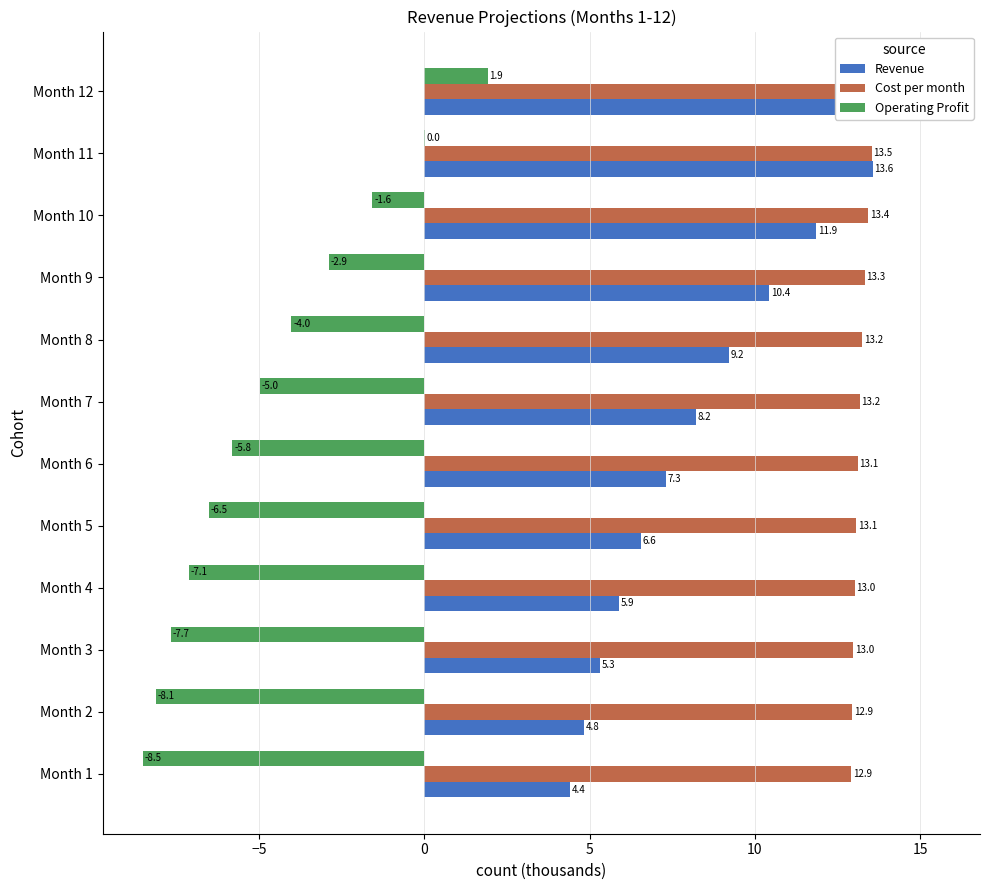

The value of Operating Profit at Month 8 is -0.8. True or false?

False